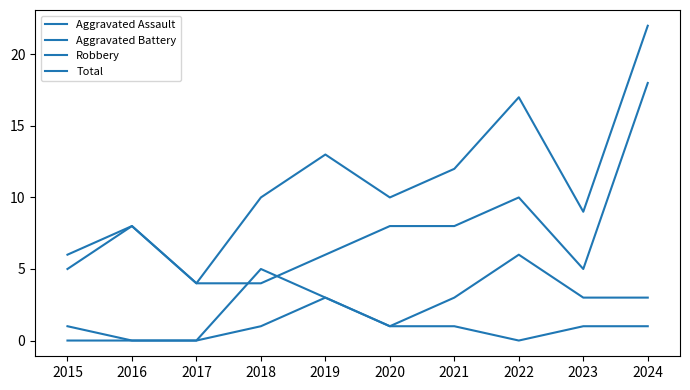

What is the difference between the maximum and minimum values in the Aggravated Battery series?

6